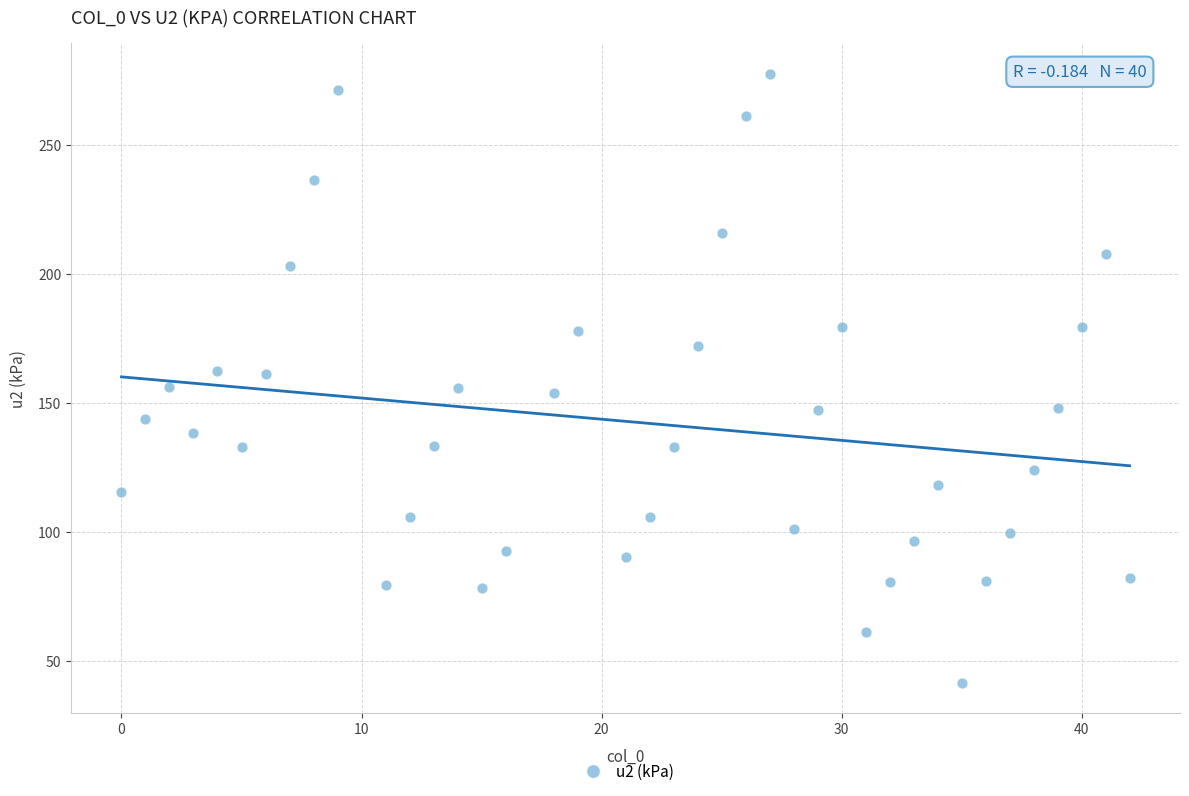

What is the range of X values (max minus min)?

42.0